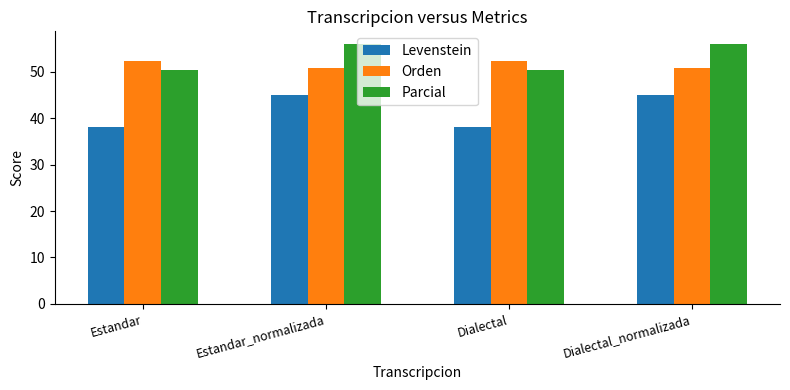

Reading right to left, extract all data points from this chart.

Levenstein: 44.9	38.0	44.9	38.0
Orden: 50.8	52.3	50.8	52.3
Parcial: 55.9	50.4	55.9	50.4